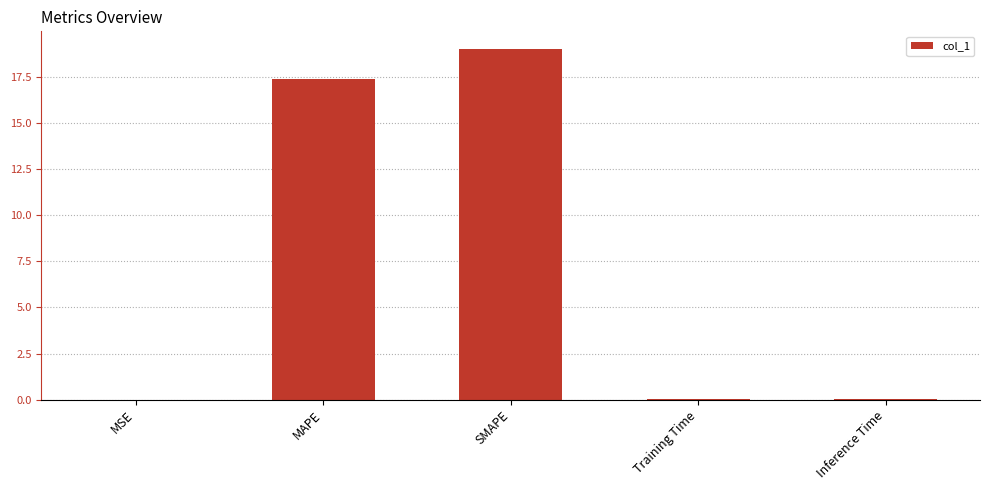

Which has a higher value, MSE or MAPE?

MAPE